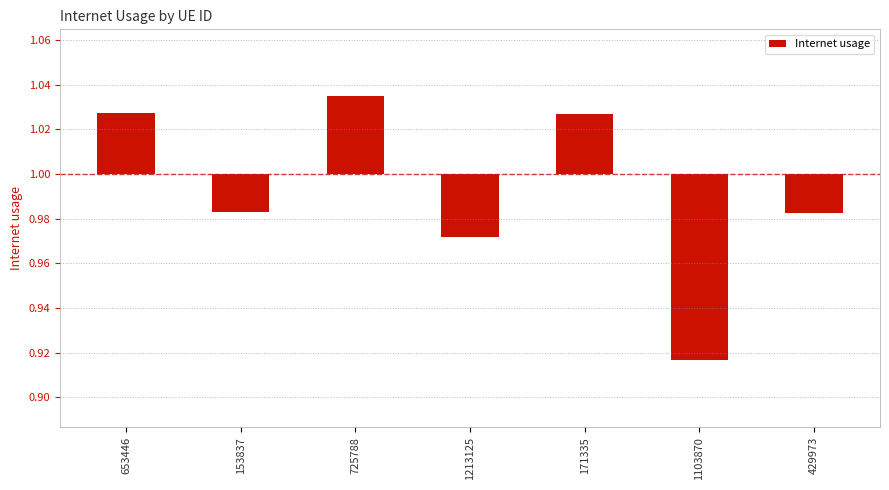

Where does the data first go above 0?

653446